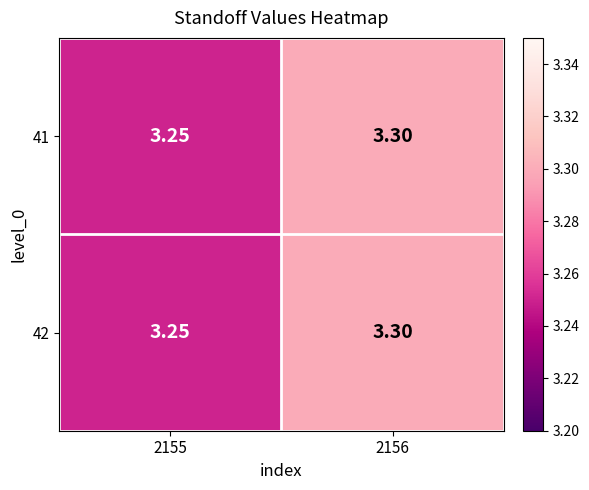

Is the value of 41 at 2155 greater than the value of 42 at 2156?

No